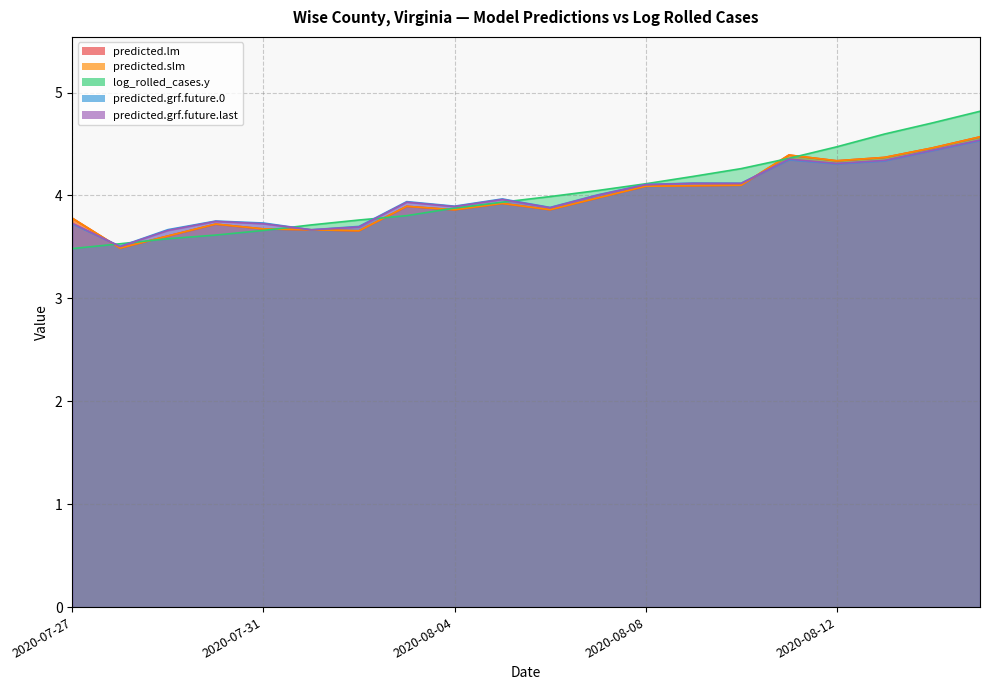

Rank the categories by predicted.lm value from highest to lowest.

2020-08-15, 2020-08-14, 2020-08-11, 2020-08-13, 2020-08-12, 2020-08-10, 2020-08-09, 2020-08-08, 2020-08-07, 2020-08-05, 2020-08-03, 2020-08-06, 2020-08-04, 2020-07-27, 2020-07-30, 2020-07-31, 2020-08-01, 2020-08-02, 2020-07-29, 2020-07-28